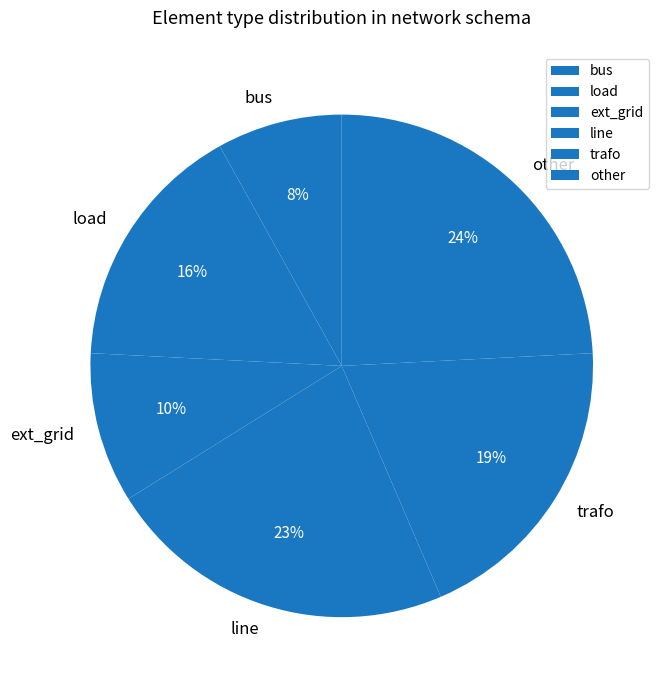

Is it true that bus is 1% of the pie?

False